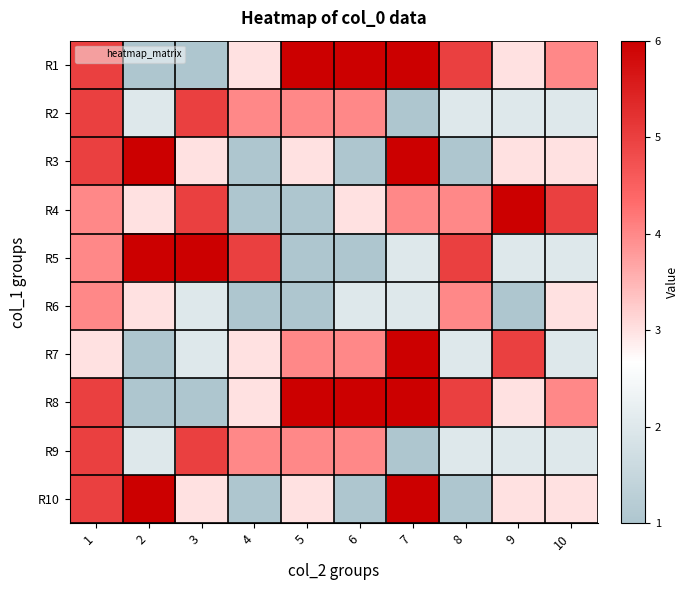

Which has a higher value, 10 or 6?

6